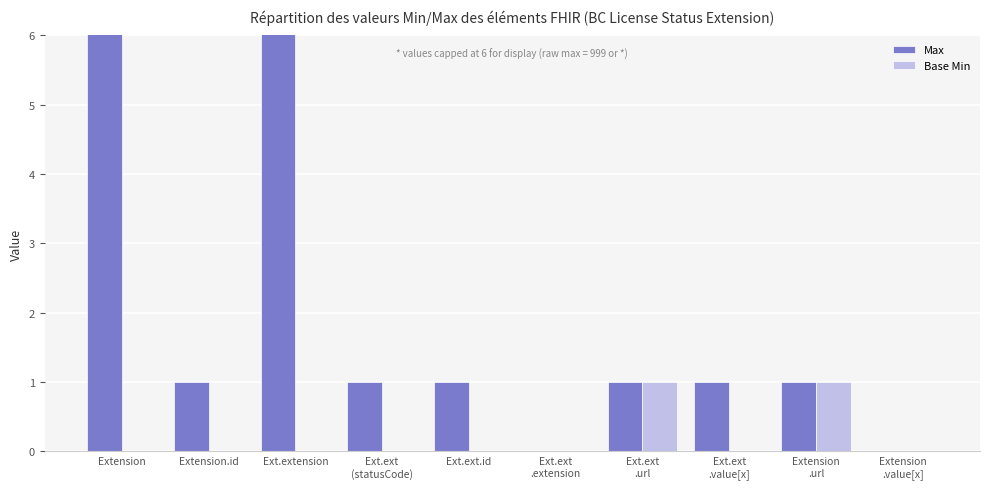

List the labels in order of Base Min value, smallest first.

Extension, Extension.id, Ext.extension, Ext.ext
(statusCode), Ext.ext.id, Ext.ext
.extension, Ext.ext
.value[x], Extension
.value[x], Ext.ext
.url, Extension
.url